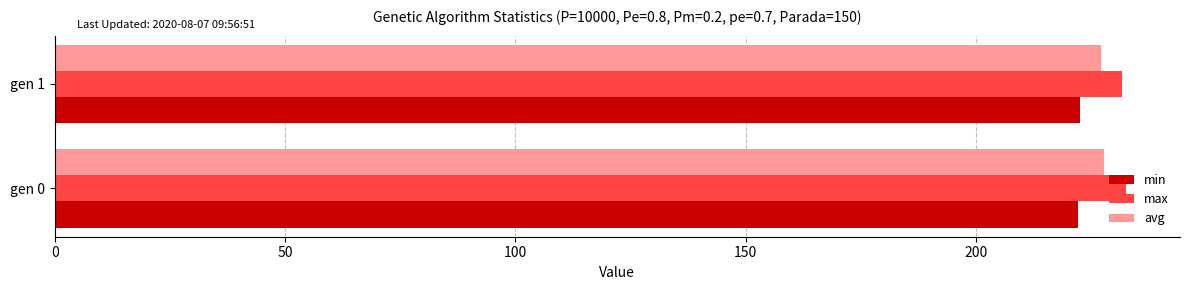

What is the spread (max minus min) of values at gen 1?

9.0